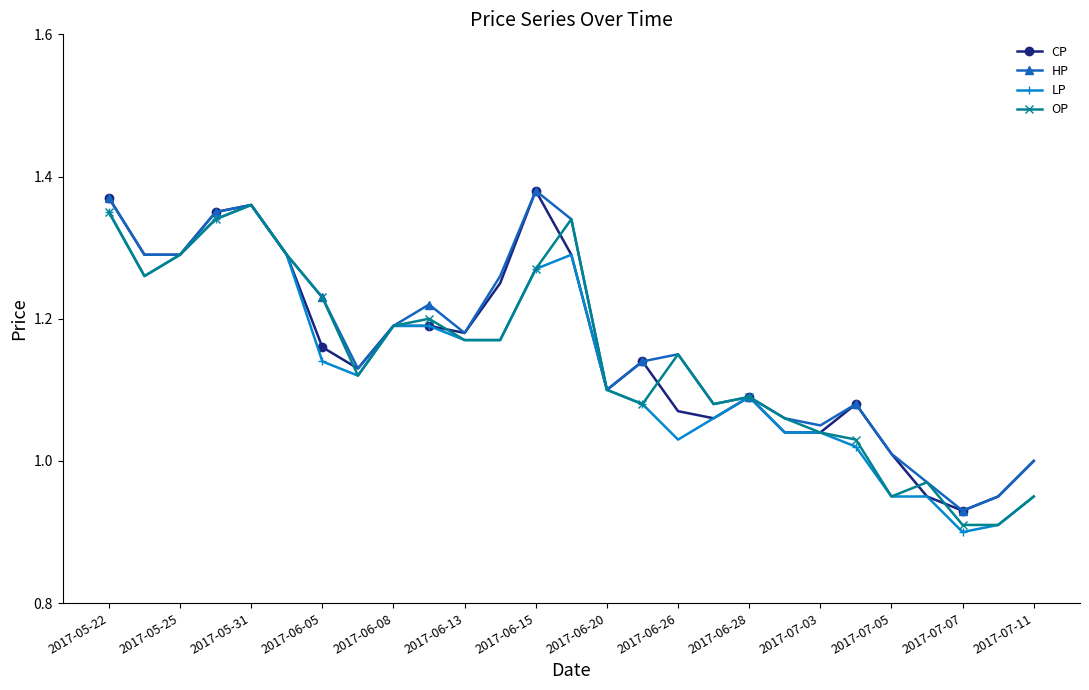

What are all the series names shown in the legend?

CP, HP, LP, OP